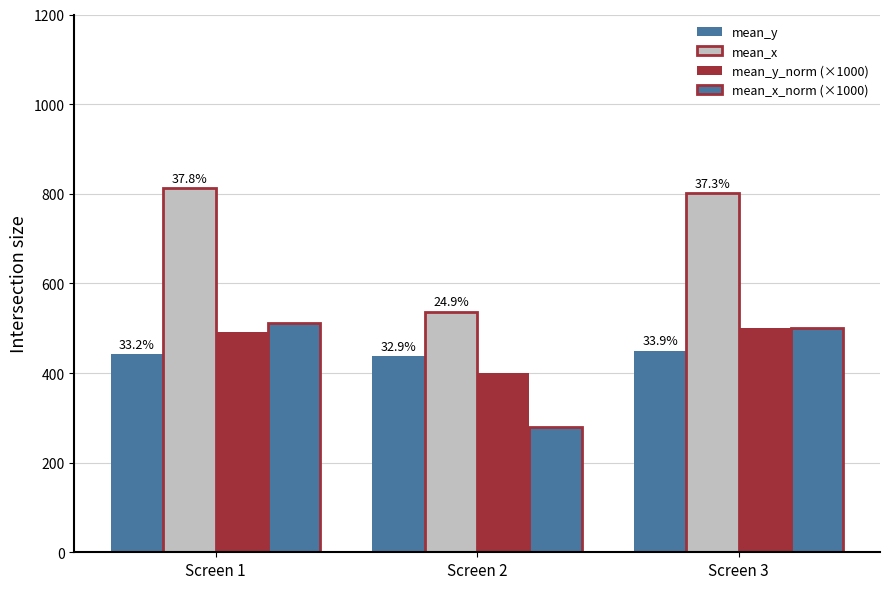

How many bars are there in total?

12